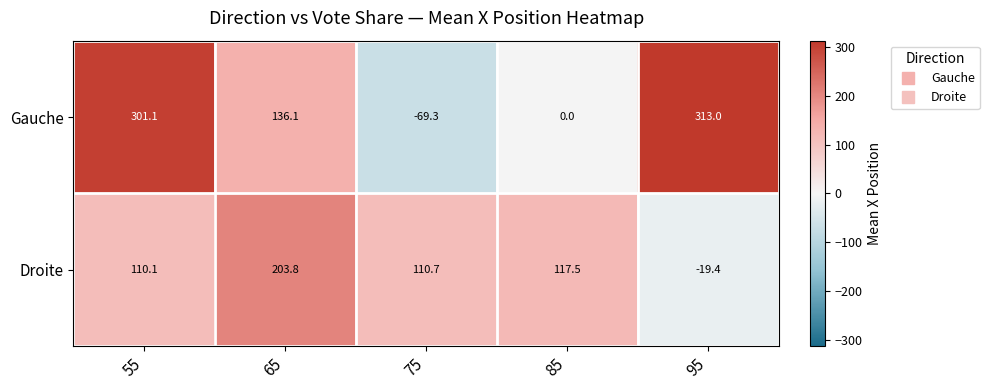

What is the smallest value displayed?

-69.3